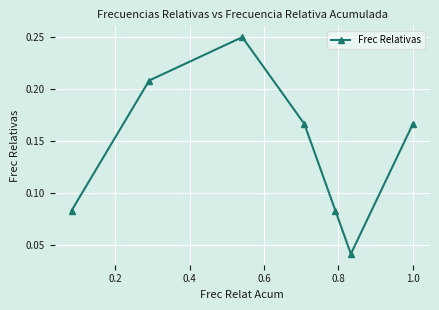

Does the chart display data point markers on the line(s)?

Yes